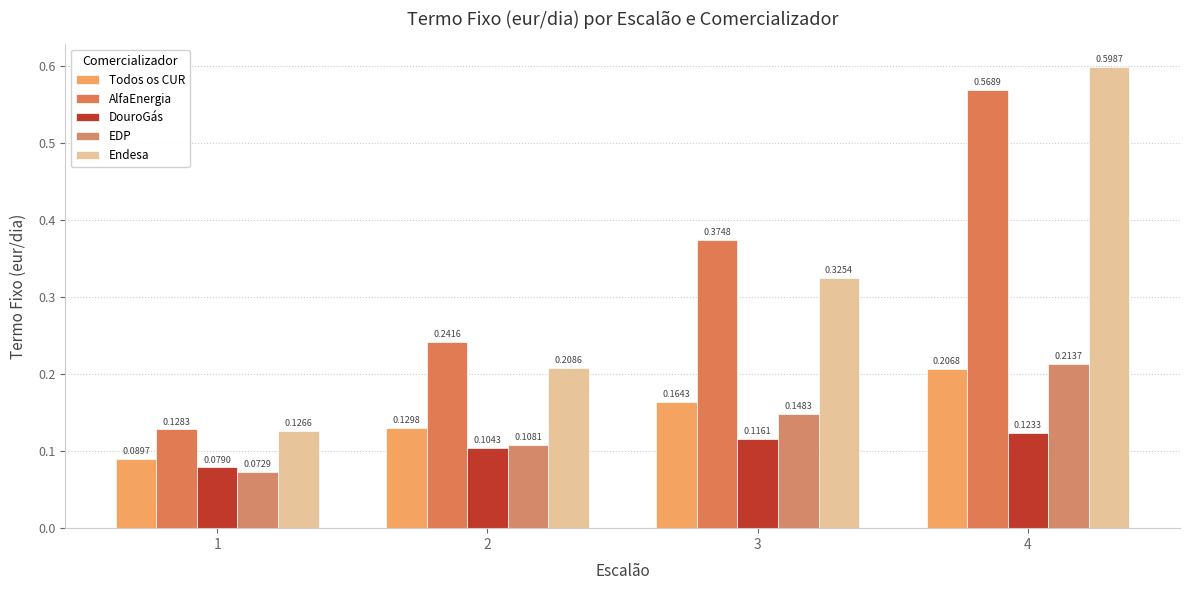

What is the average value of the AlfaEnergia series?

0.3